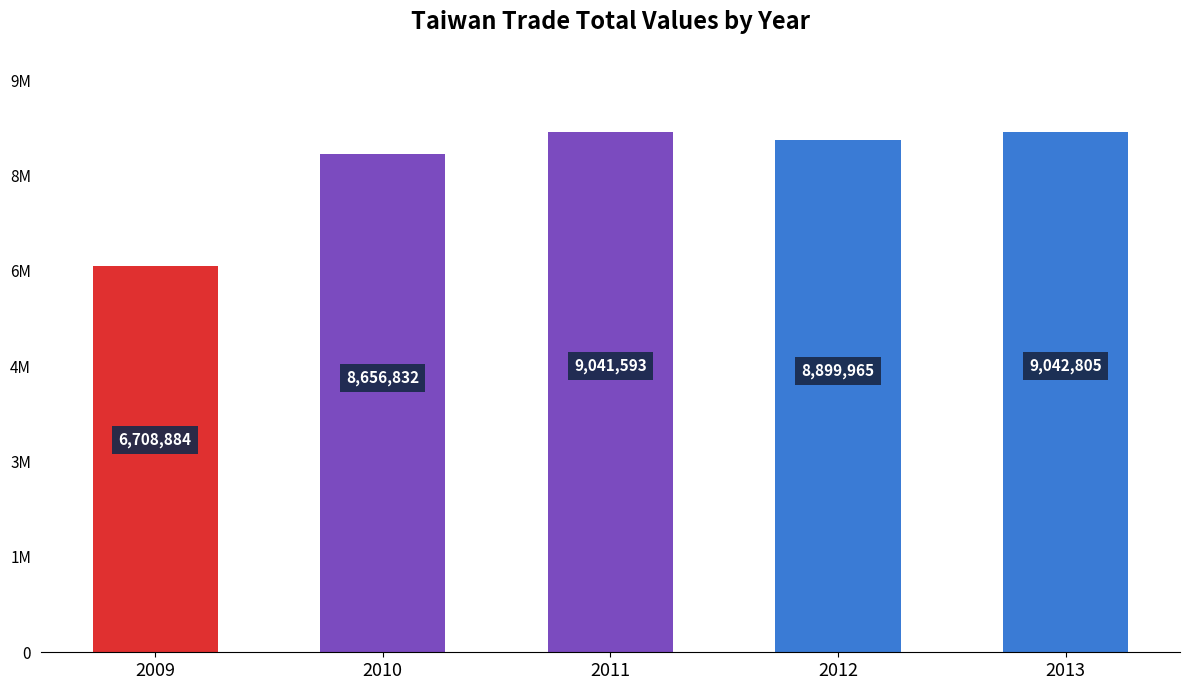

The value at 2011 is 9041593. True or false?

True